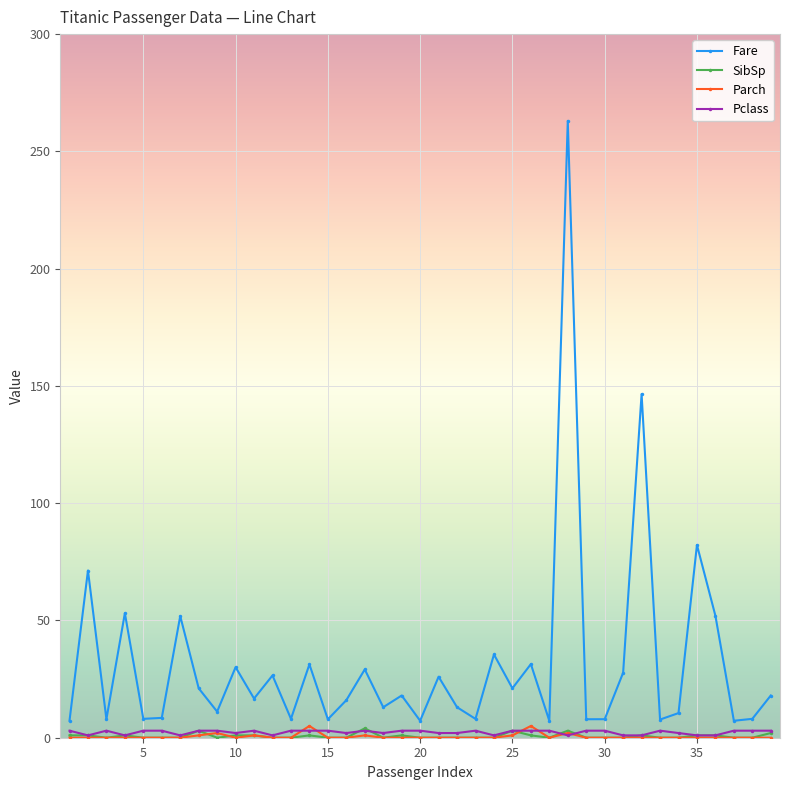

Which series has the largest total across all categories?

Fare